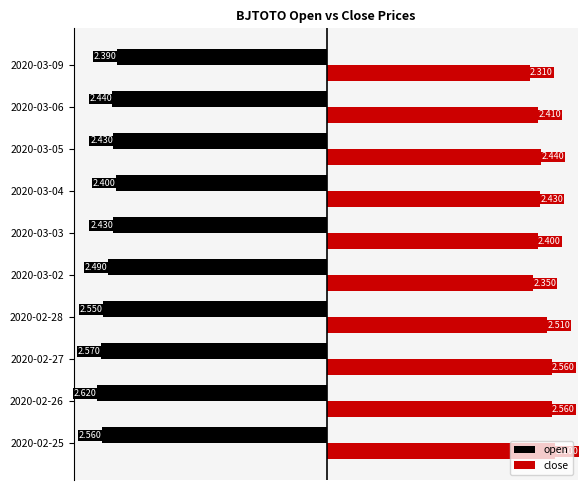

Is the value of close at 2020-02-27 greater than the value of open at 2020-02-28?

Yes